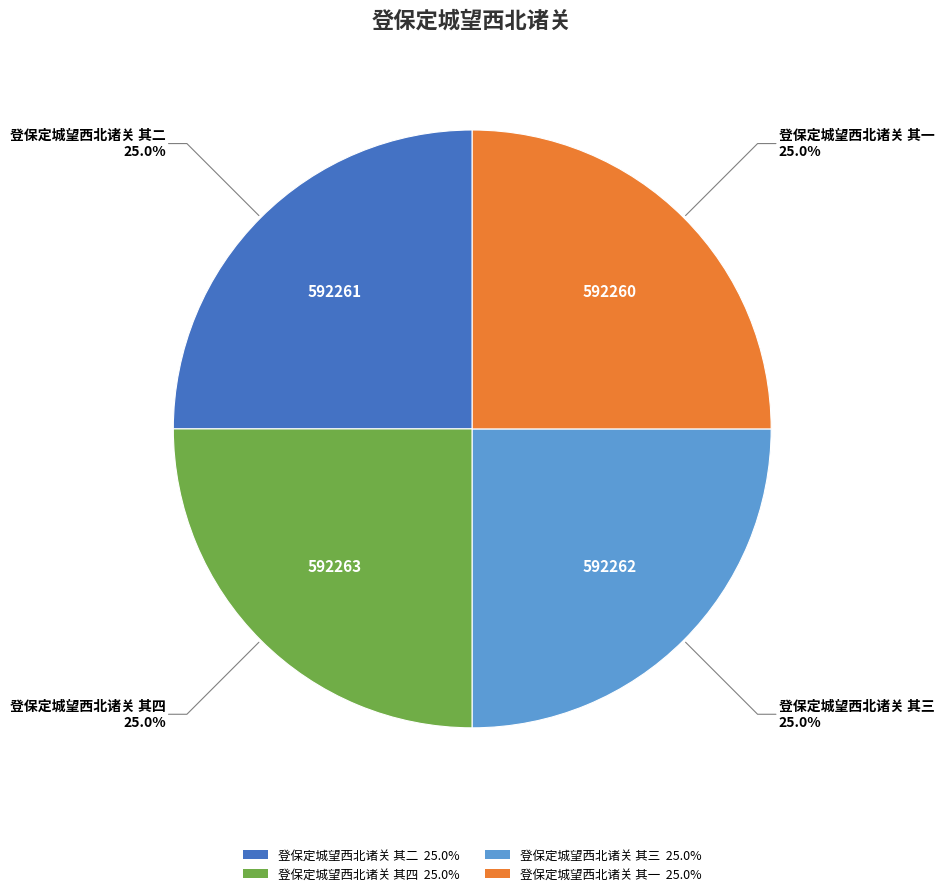

To the nearest percent, what portion does 登保定城望西北诸关 其一 represent?

25%